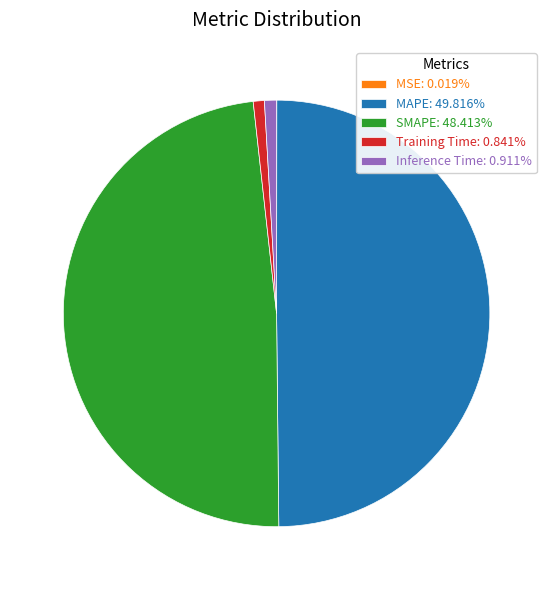

Is SMAPE: 48.413% the majority of the pie?

No